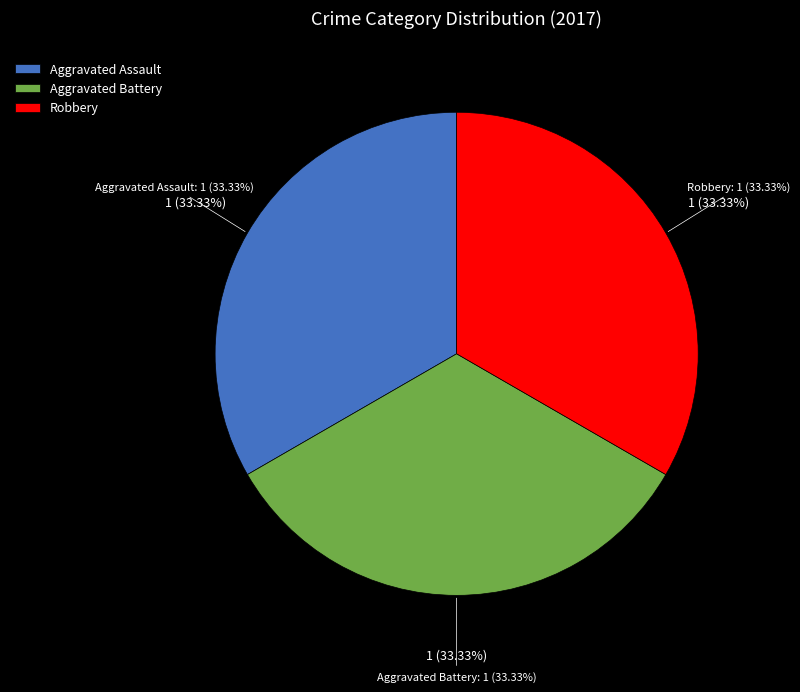

Is it true that Aggravated Battery is 48% of the pie?

False